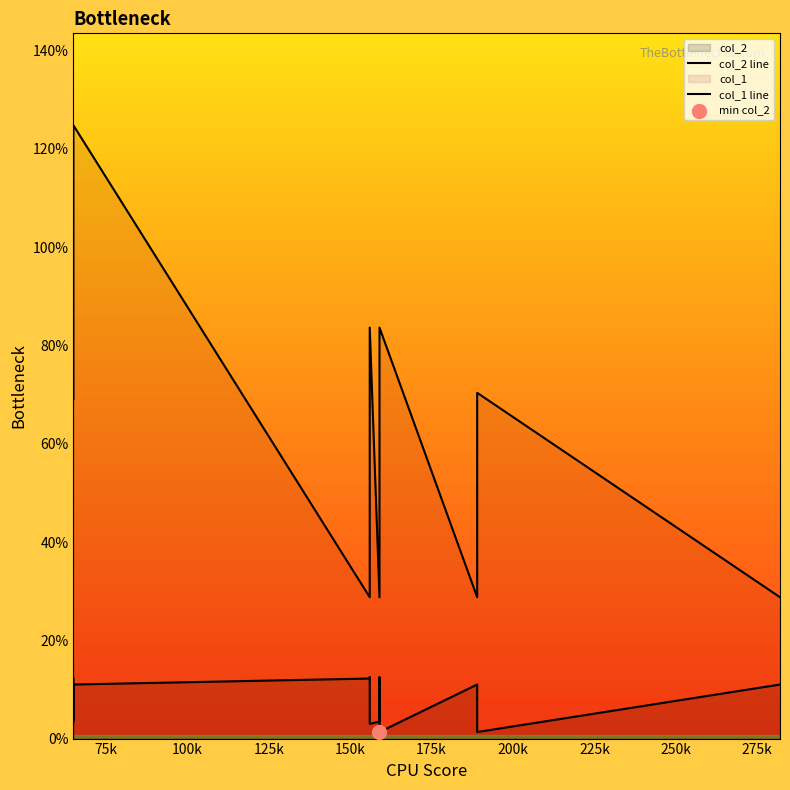

Which series contains the lowest Y value?

col_2 line